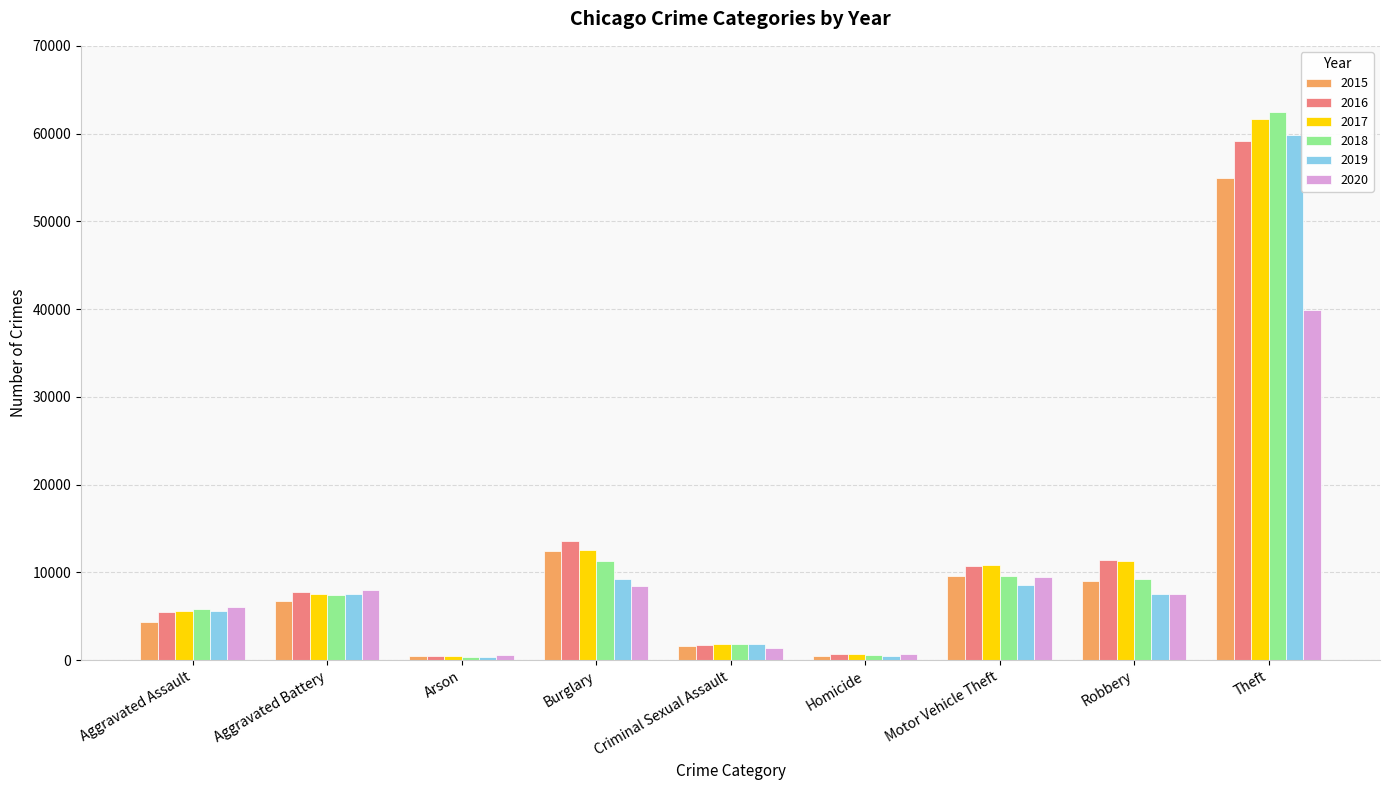

Rank the series by their maximum value, from lowest to highest.

2020, 2015, 2016, 2019, 2017, 2018